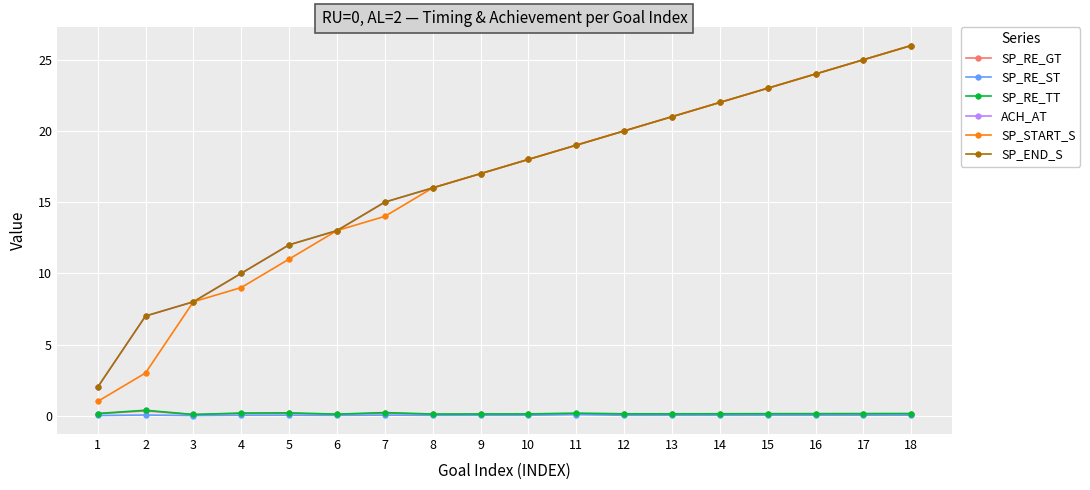

Which series has the largest range (max minus min)?

SP_START_S